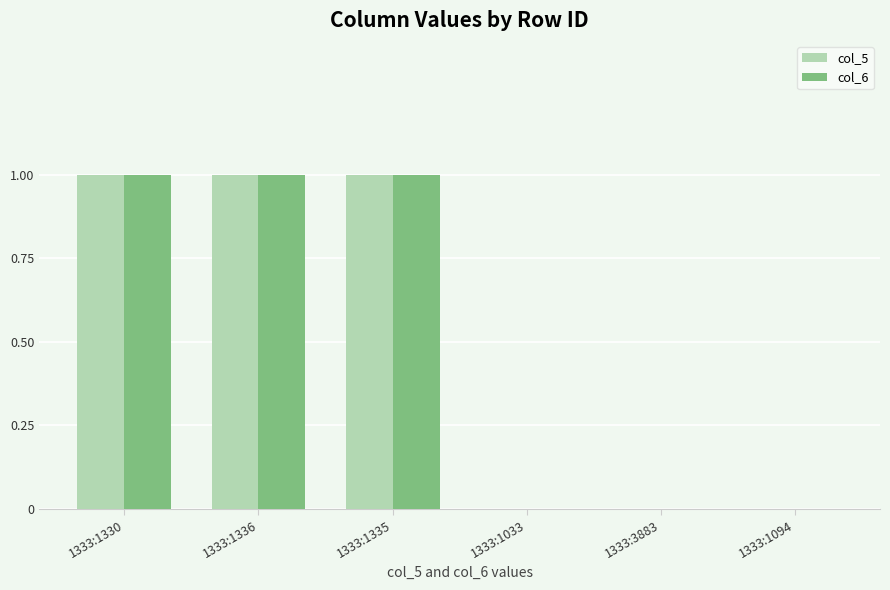

The value of col_6 at 1333:1336 is 1. True or false?

True